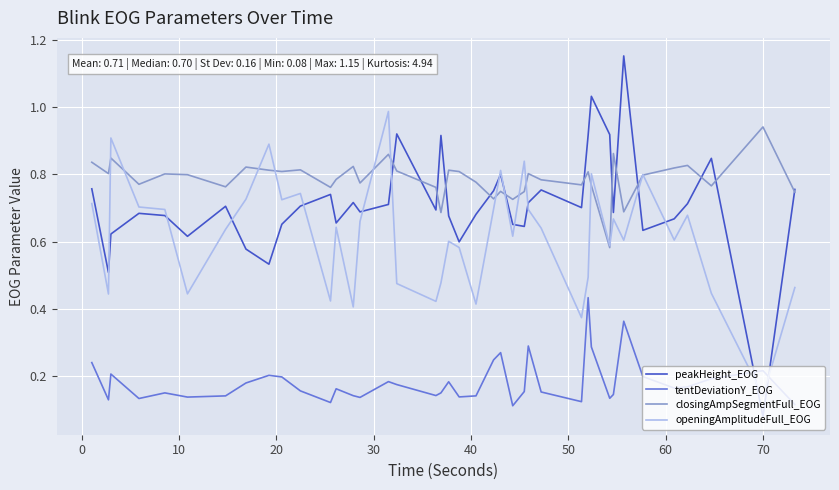

Which series ends up on top after the final intersection of openingAmplitudeFull_EOG and tentDeviationY_EOG?

openingAmplitudeFull_EOG